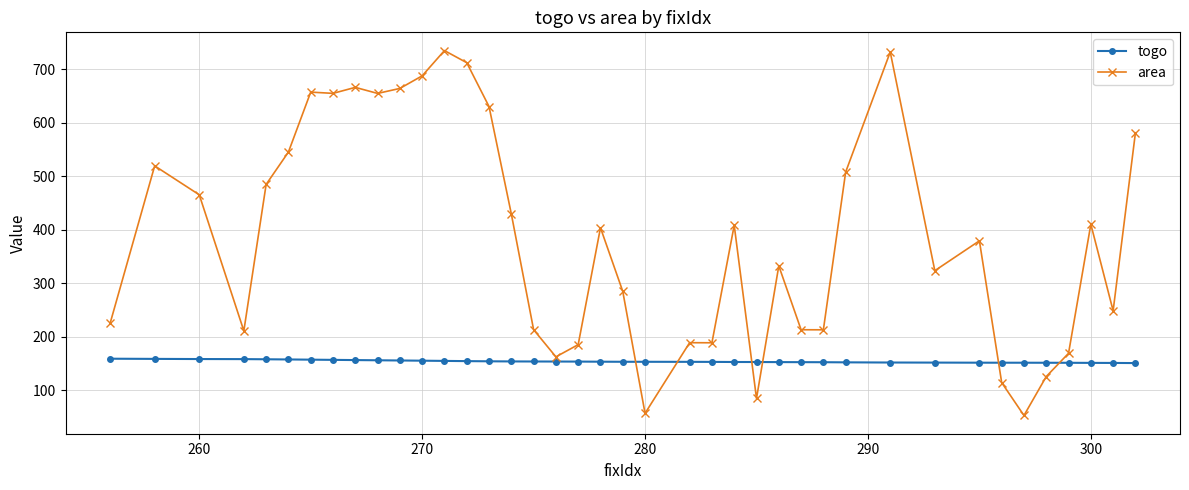

List the series in order of their overall mean, highest first.

area, togo